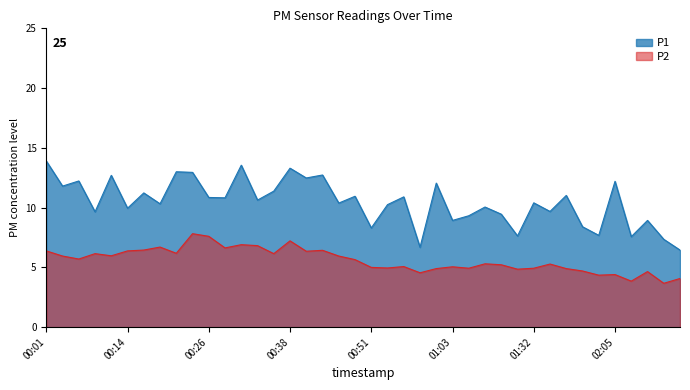

Rank the series by their maximum value, from lowest to highest.

P2, P1